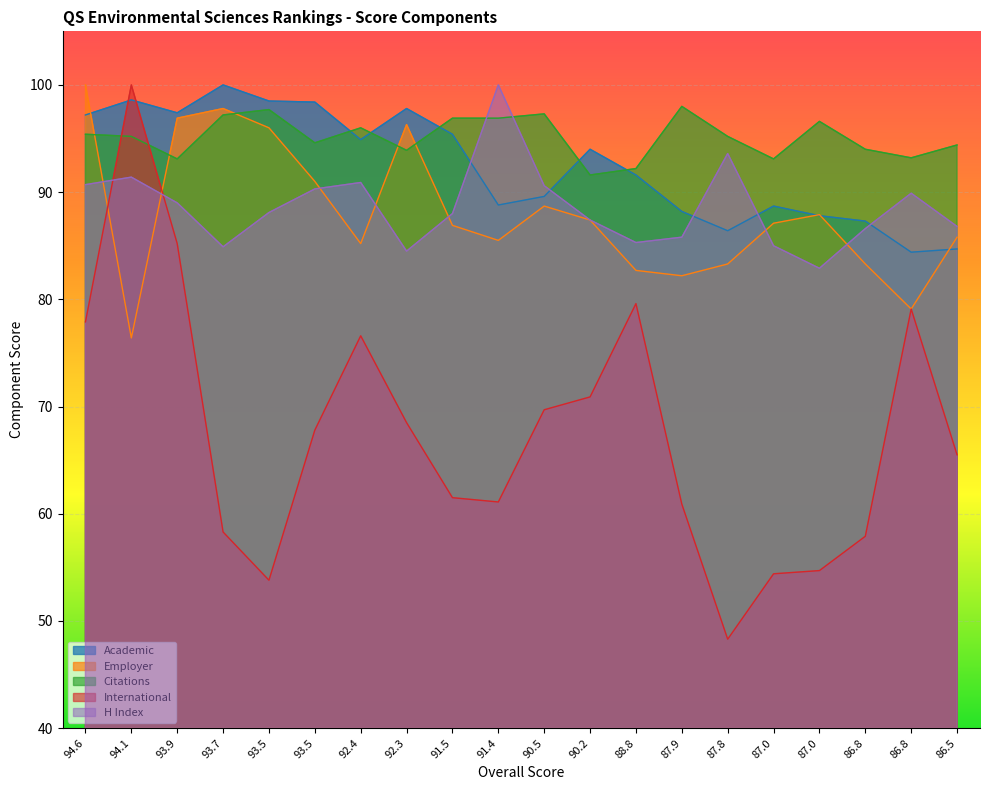

Does the chart display data point markers on the line(s)?

No